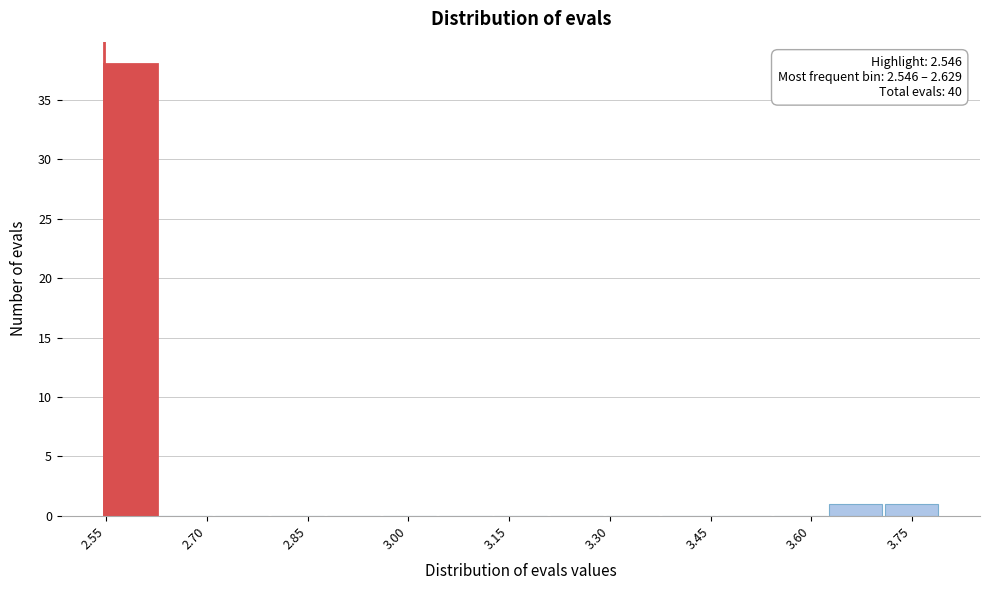

Which range on the x-axis has the tallest bar?

2.54 to 2.62